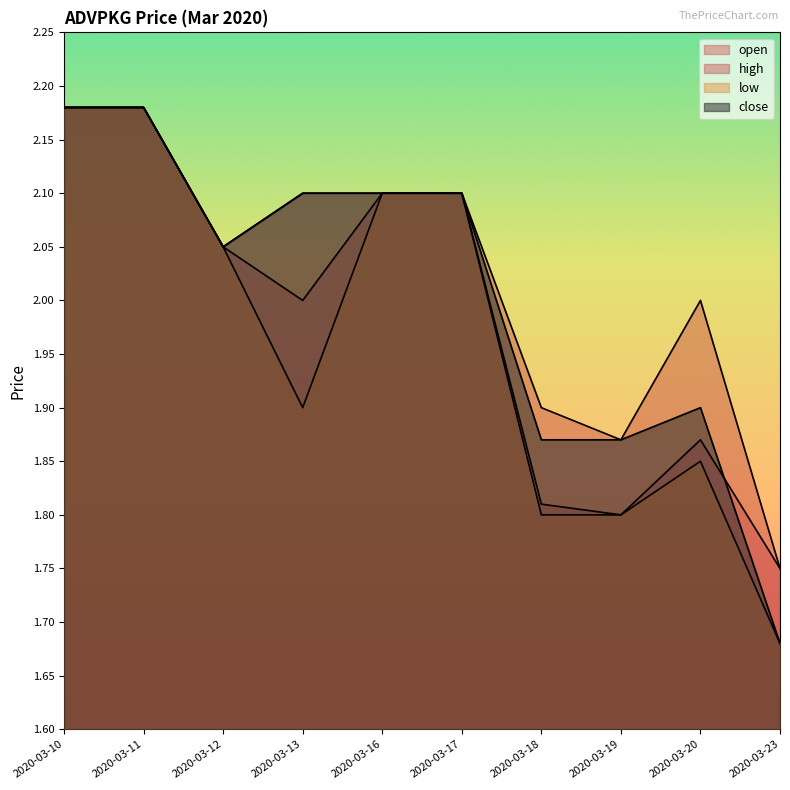

What is the difference between the maximum and minimum values in the high series?

0.4